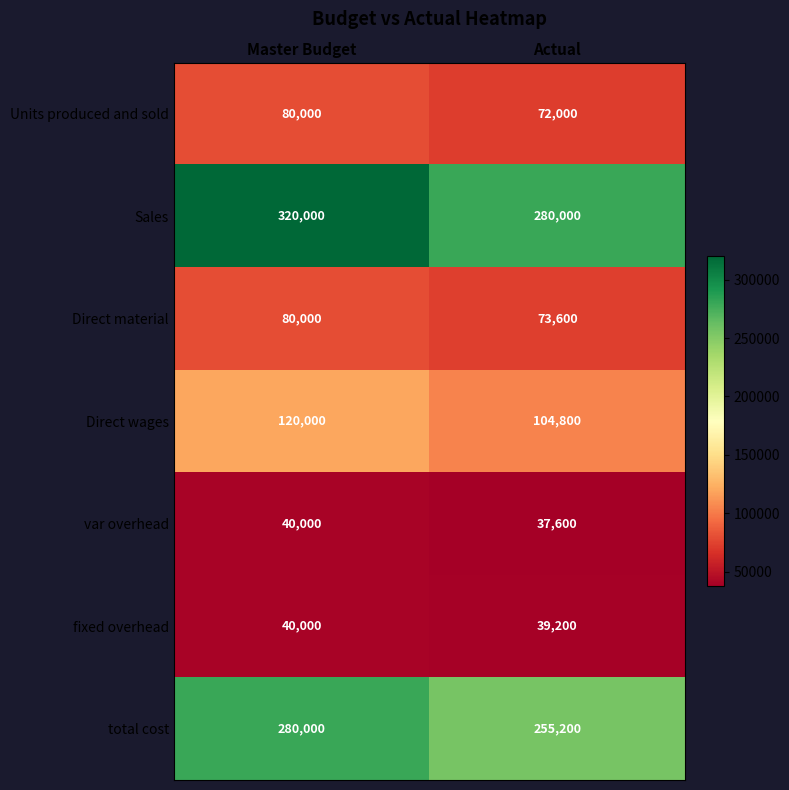

Is it true that fixed overhead equals 56182 at Master Budget?

False